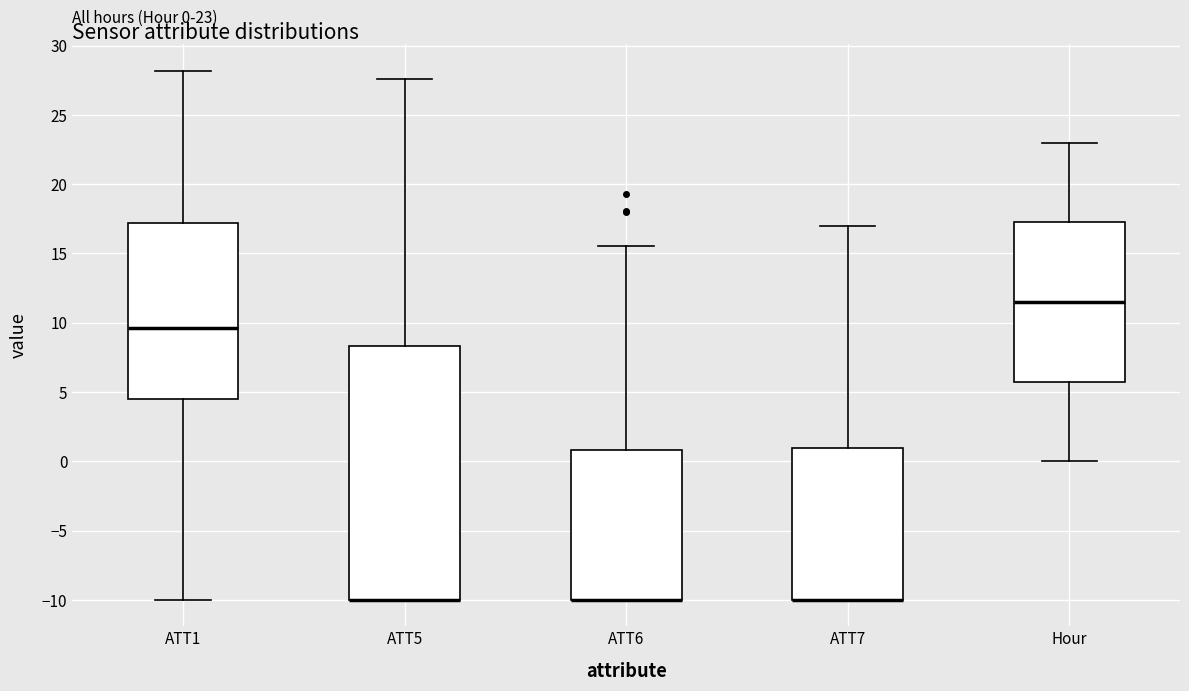

Which box is the tallest, from its lower edge to its upper edge?

ATT5